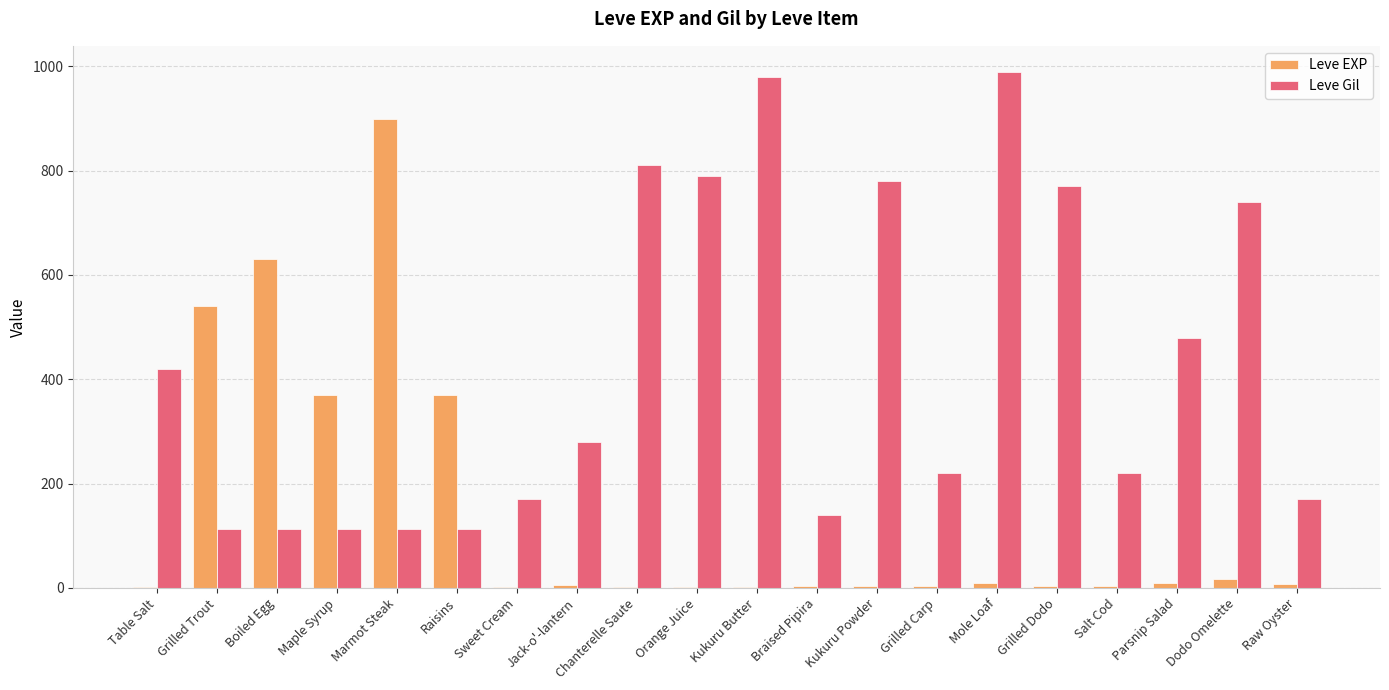

Are the bars grouped side by side (vs. stacked)?

Yes